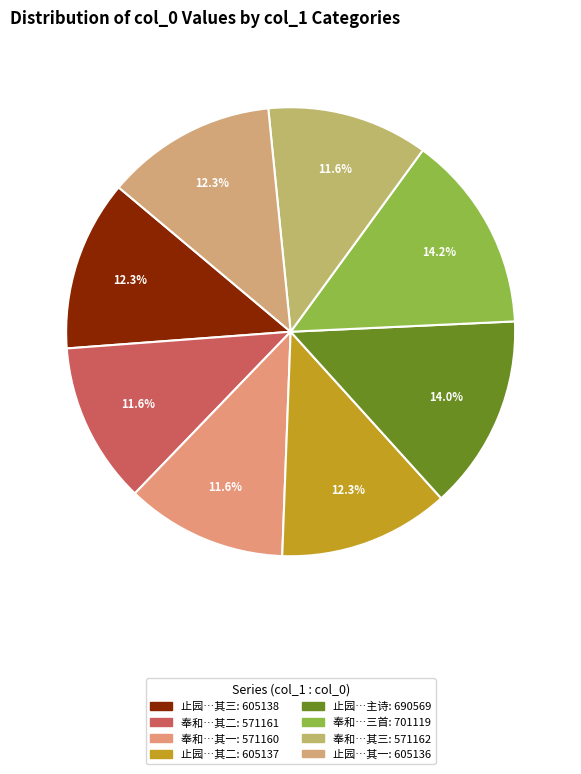

How many slices are in this pie chart?

8